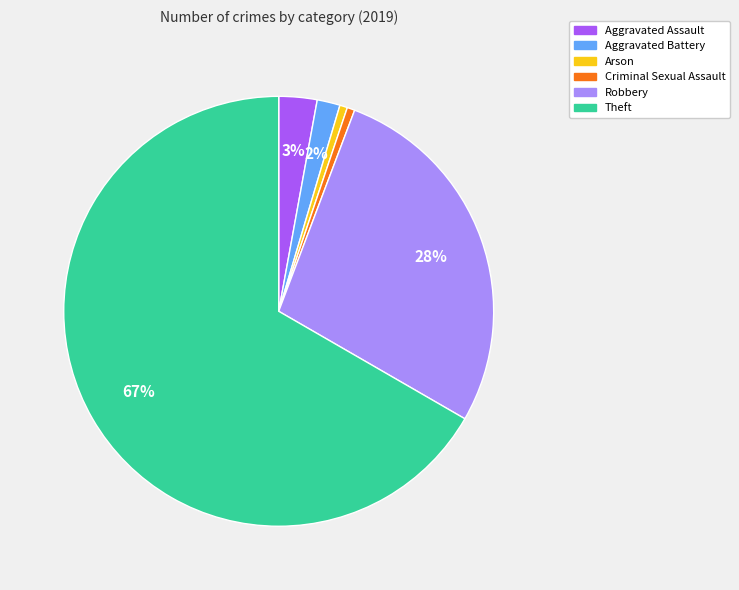

What percentage is the Arson slice, to the nearest percent?

1%